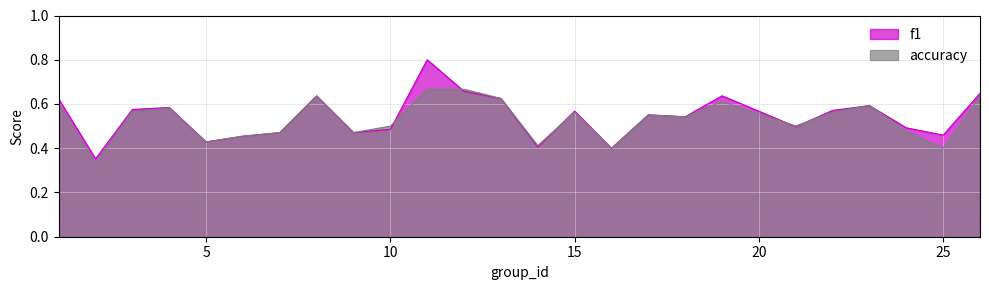

The f1 series shows 0.7 at 12. True or false?

True